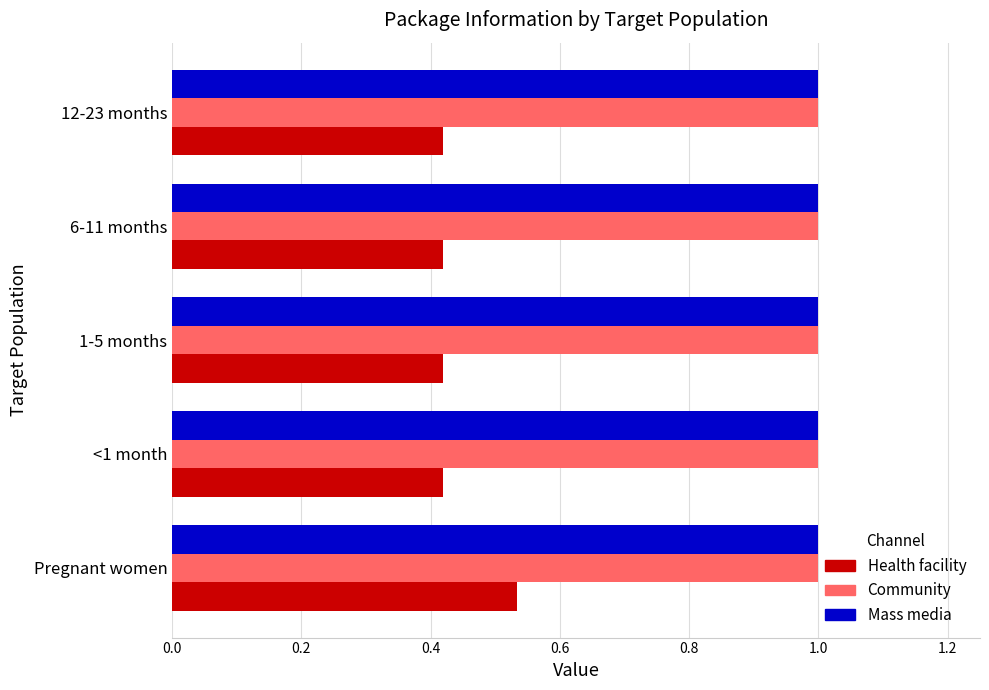

What is the maximum value shown in the chart?

1.0